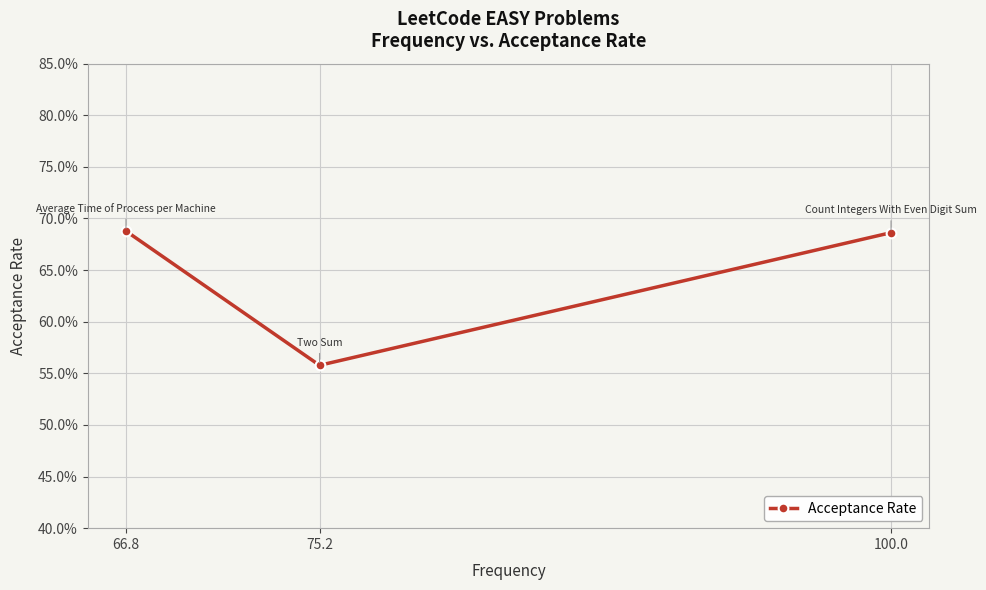

List the labels in order of value, largest first.

66.8, 100.0, 75.2